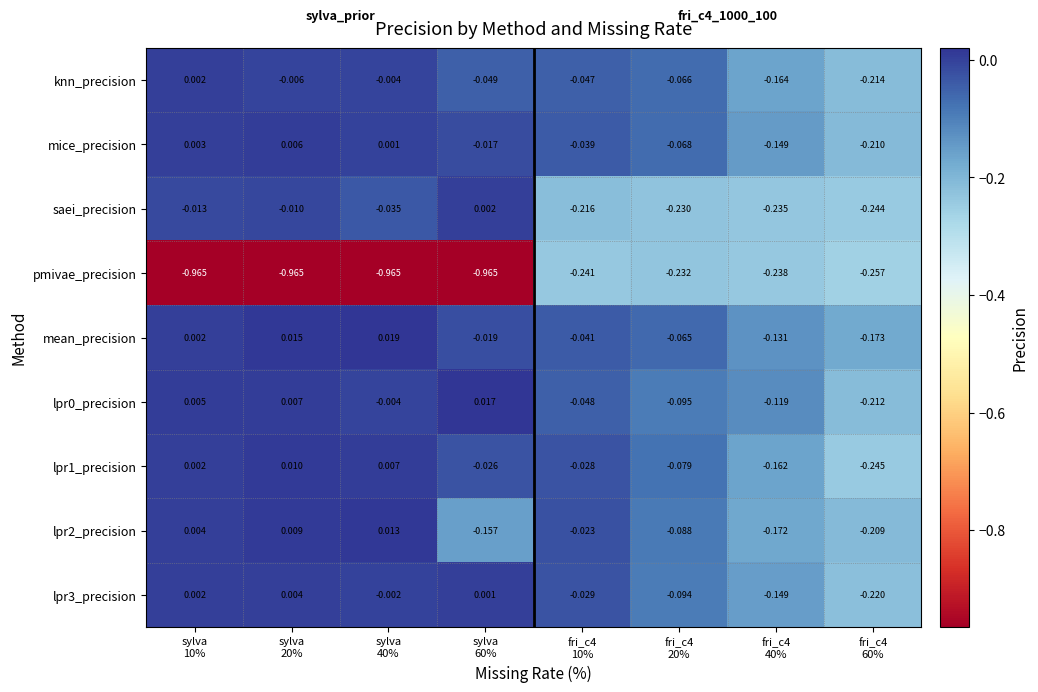

Which series has the largest total across all categories?

mean_precision